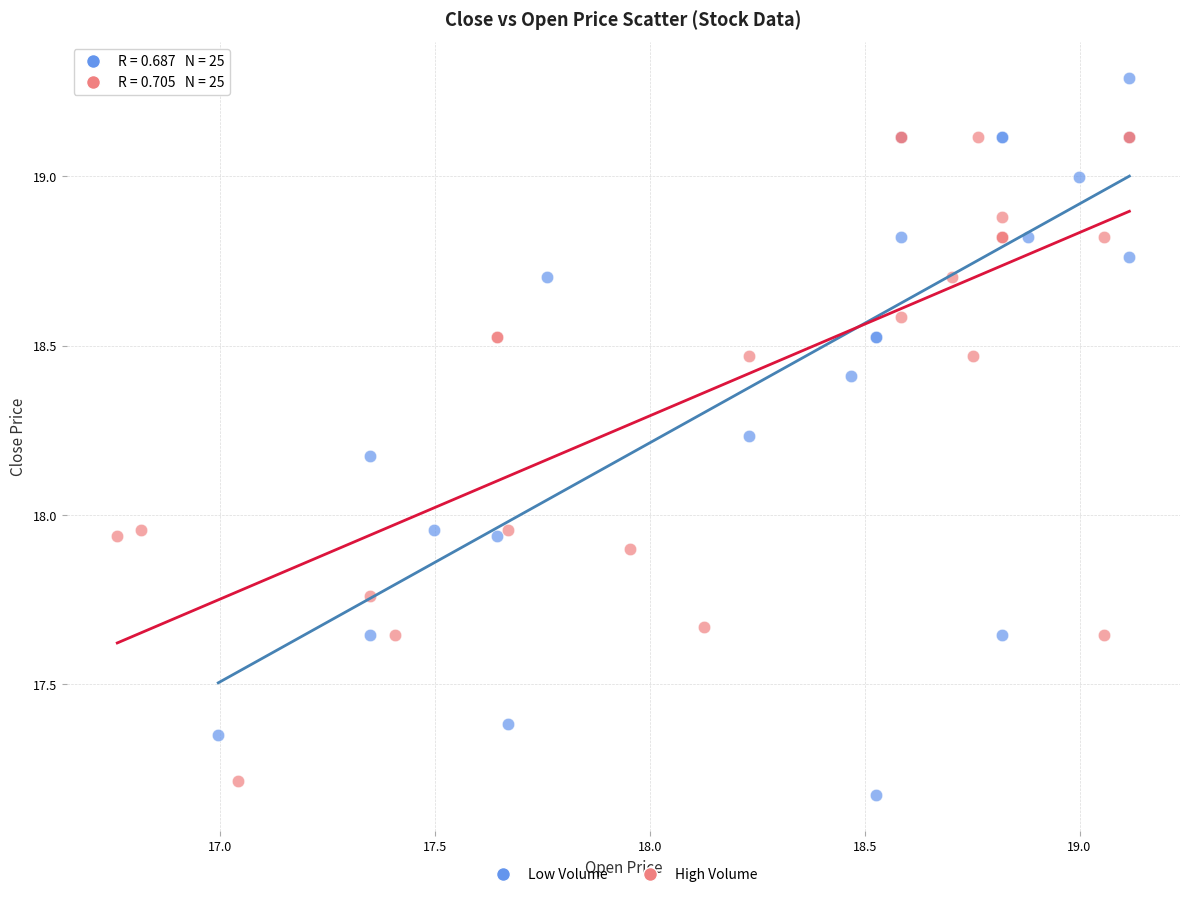

Which series contains the highest Y value?

Low Volume